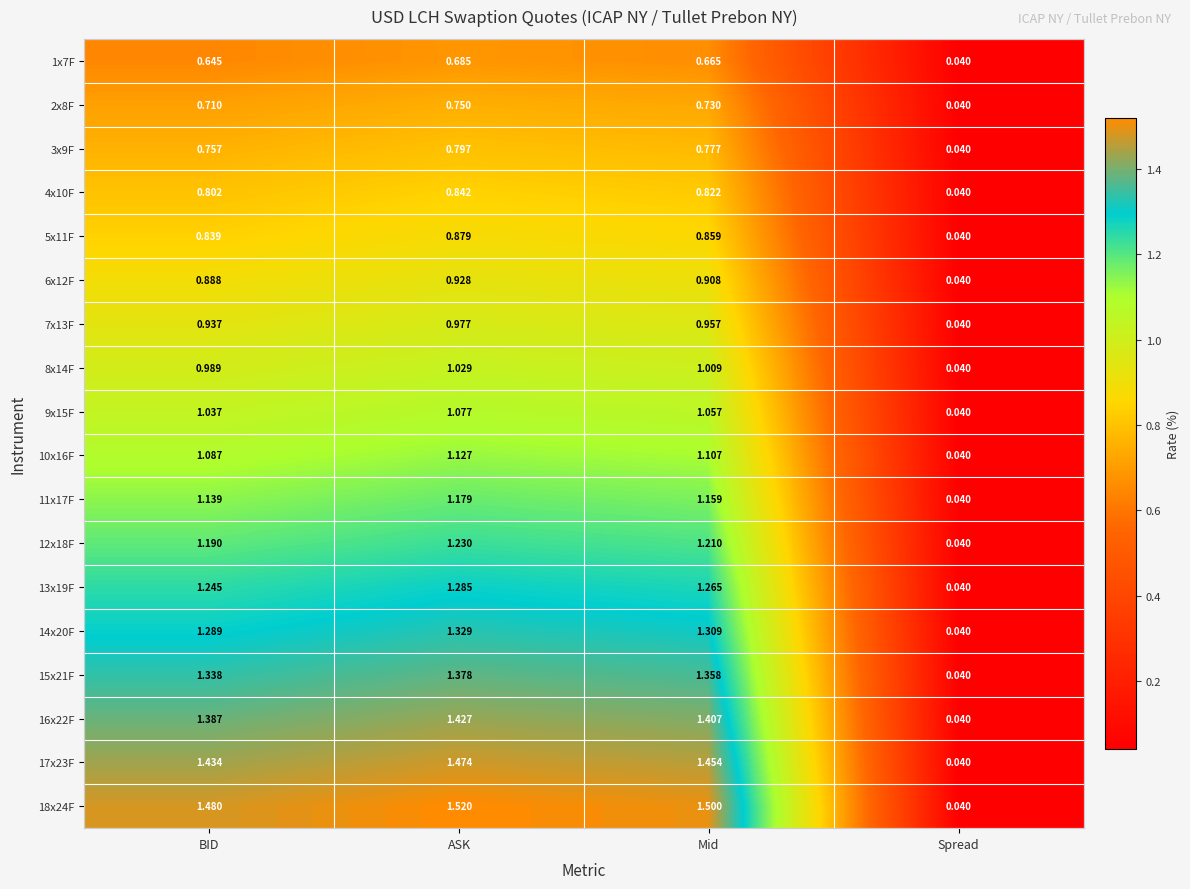

List the labels in order of 8x14F value, largest first.

ASK, Mid, BID, Spread